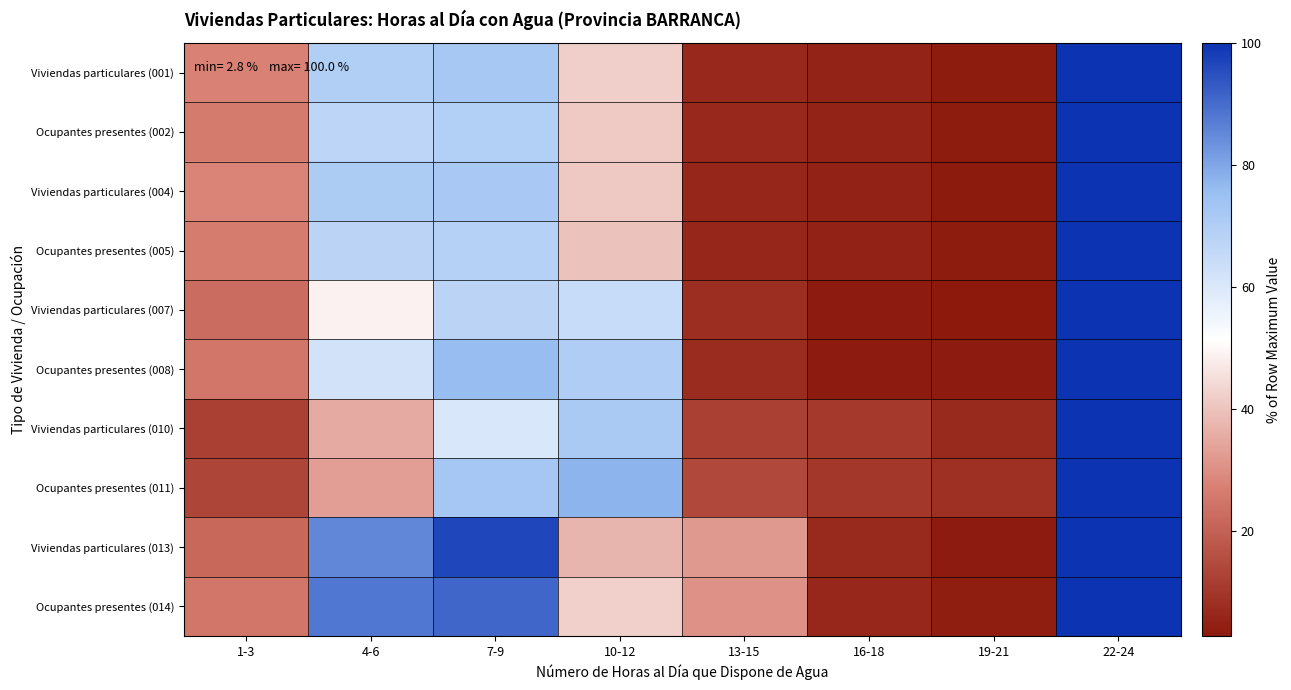

Which series has the largest total across all categories?

Ocupantes presentes (014)